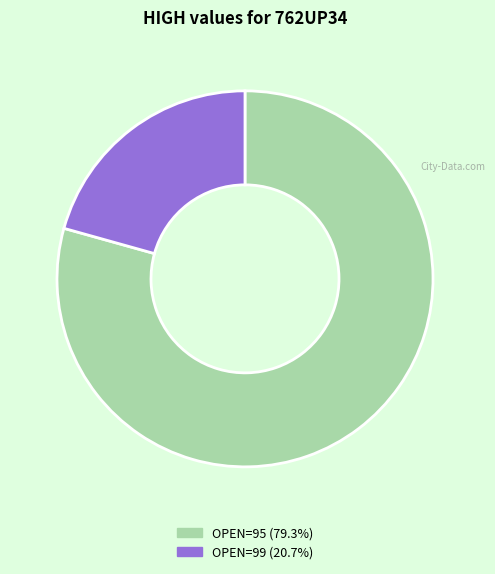

Does OPEN=99 (20.7%) represent more than half of the total?

No